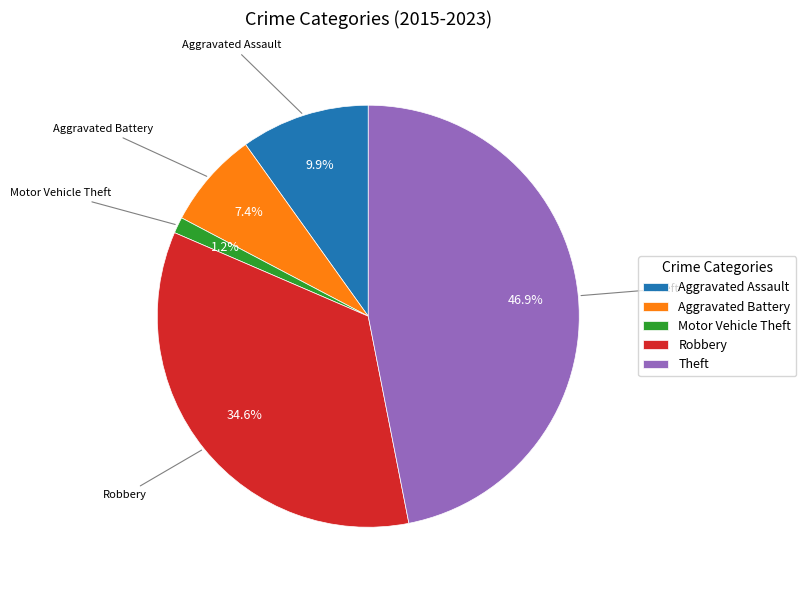

Which slice is the smallest?

Motor Vehicle Theft